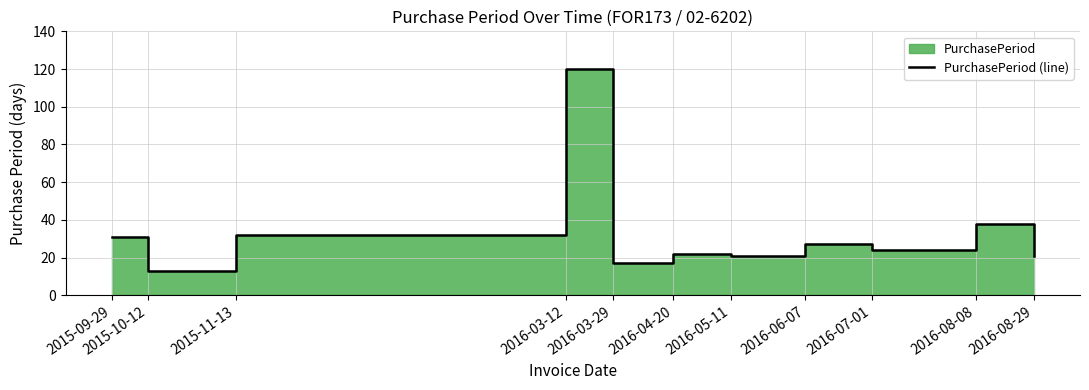

Rank the categories by value from lowest to highest.

2015-10-12, 2016-03-29, 2016-05-11, 2016-08-29, 2016-04-20, 2016-07-01, 2016-06-07, 2015-09-29, 2015-11-13, 2016-08-08, 2016-03-12